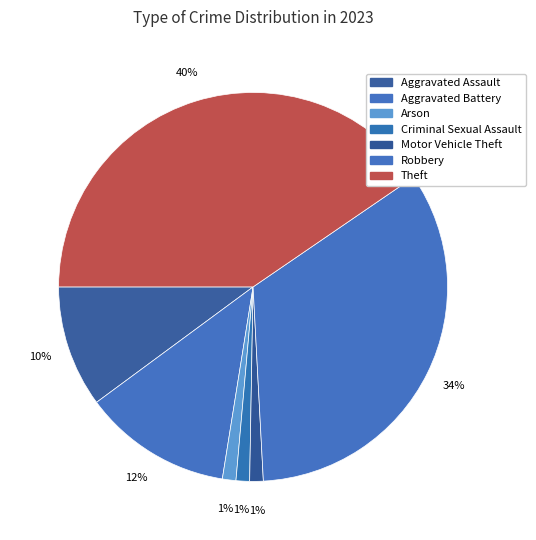

How many slices are in this pie chart?

7